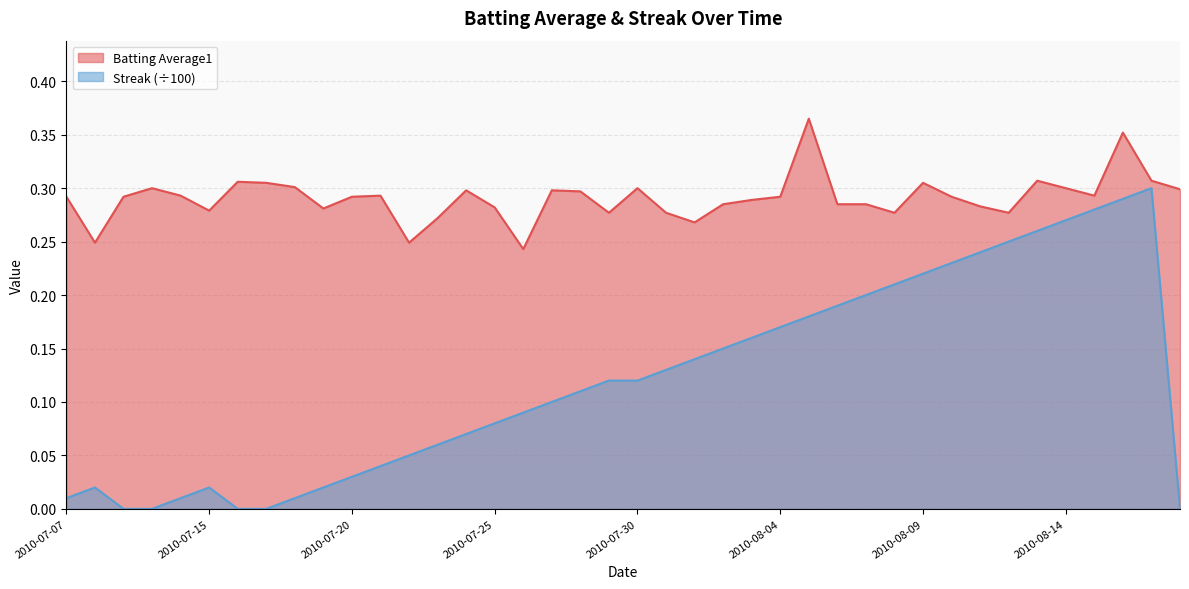

What is the average value of the Streak series?

0.1